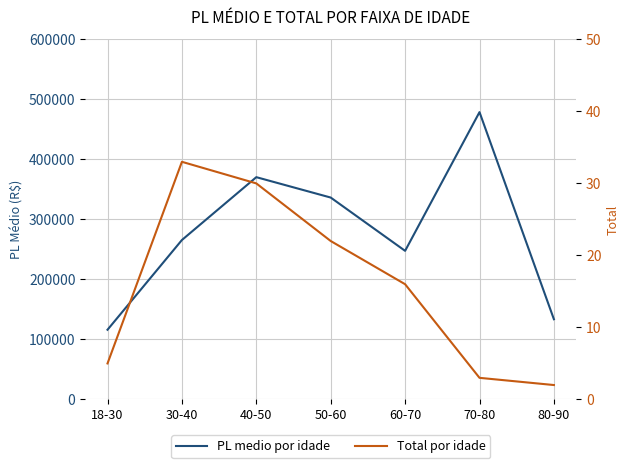

Between 60-70 and 40-50, which is larger?

40-50